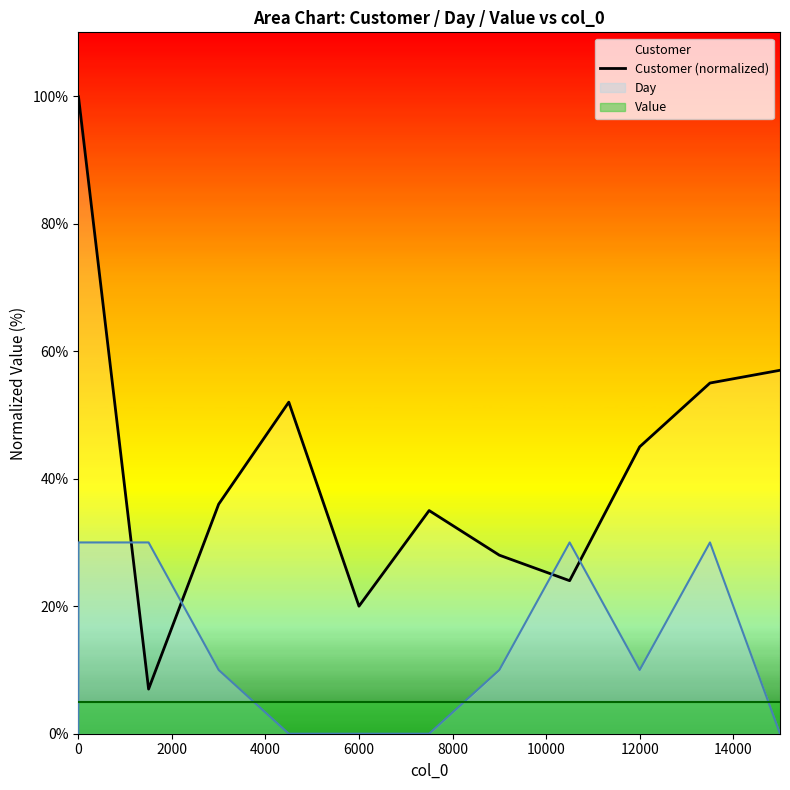

What is the difference between the second highest and second lowest values?

80.0